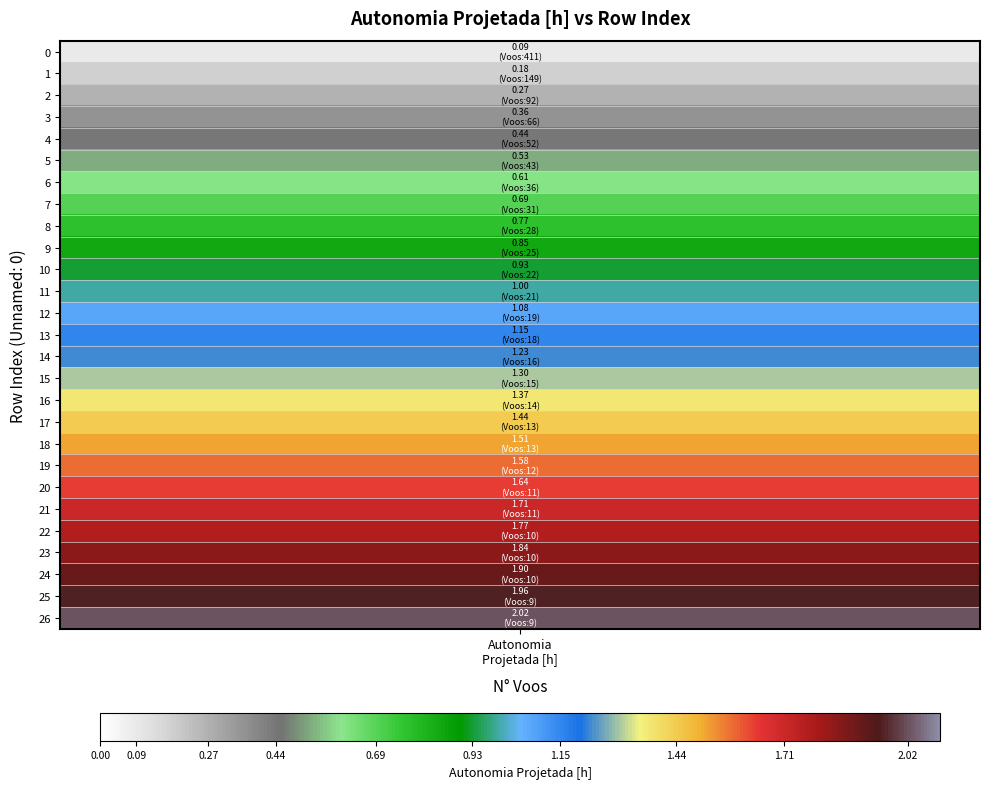

At which category does the chart reach its peak across all series?

26